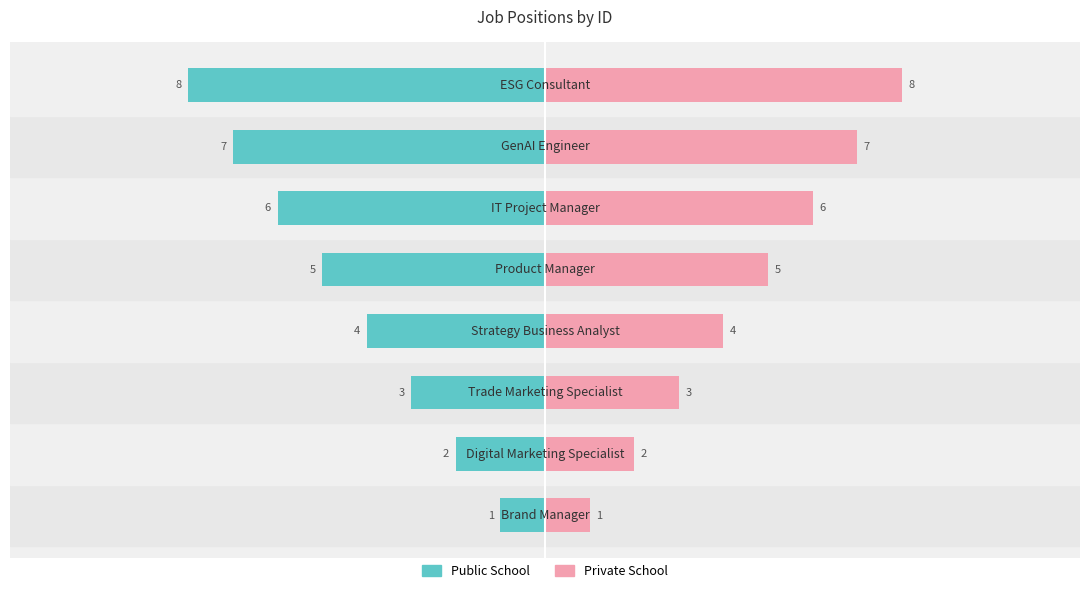

What value does the Private School series have at 2?

3